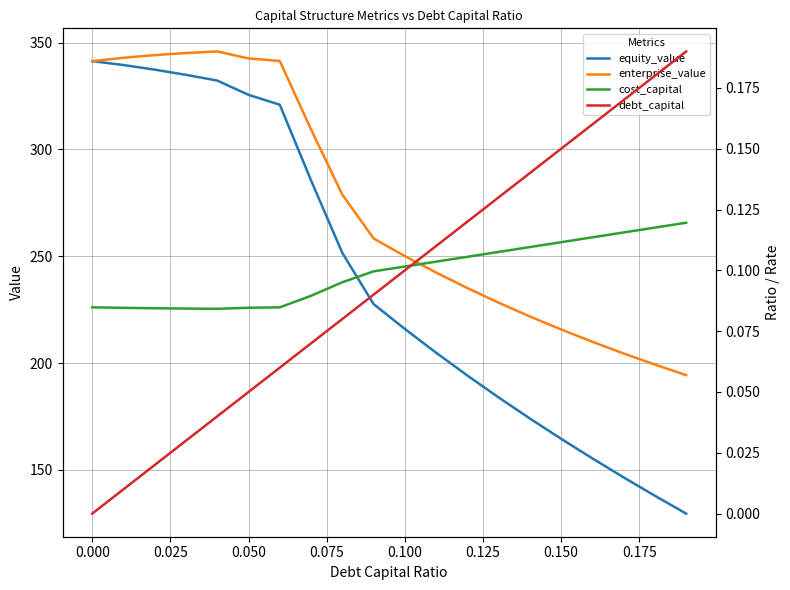

What is the highest value of the equity_value series?

341.4